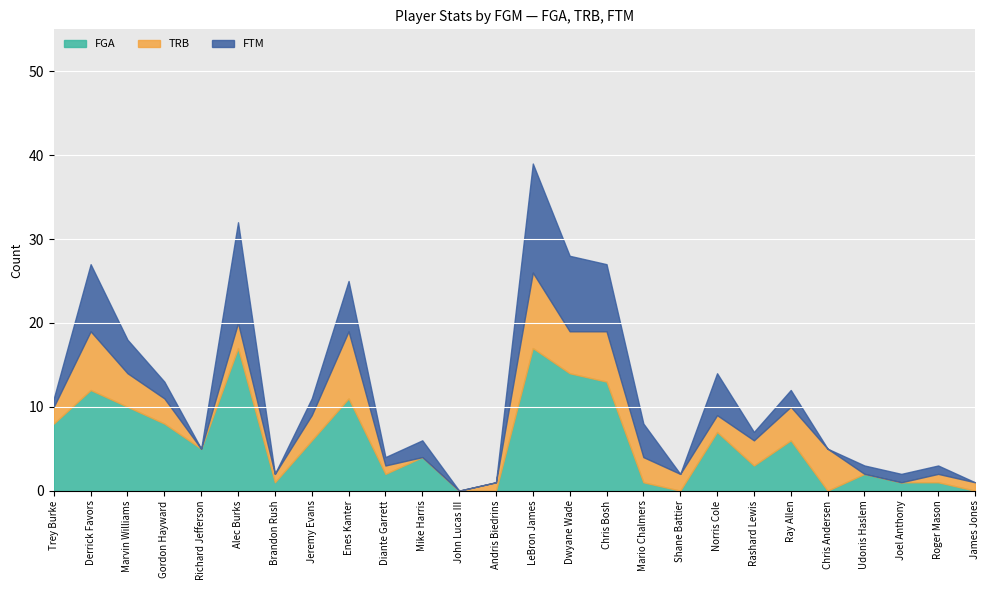

How many values in the FGA series are below 5?

13